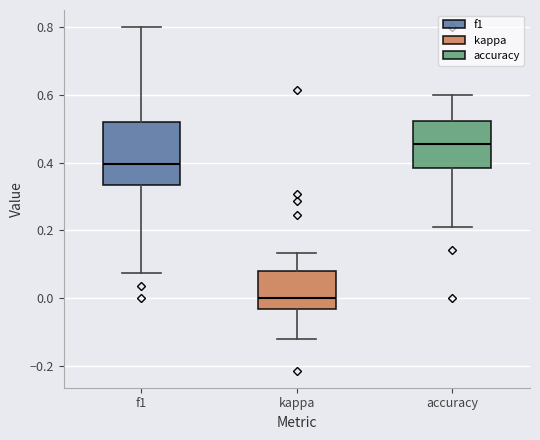

Where is the lower edge of the box for f1 on the y-axis? The values are not printed on the chart, so give them approximately, as read against the axis.

0.34